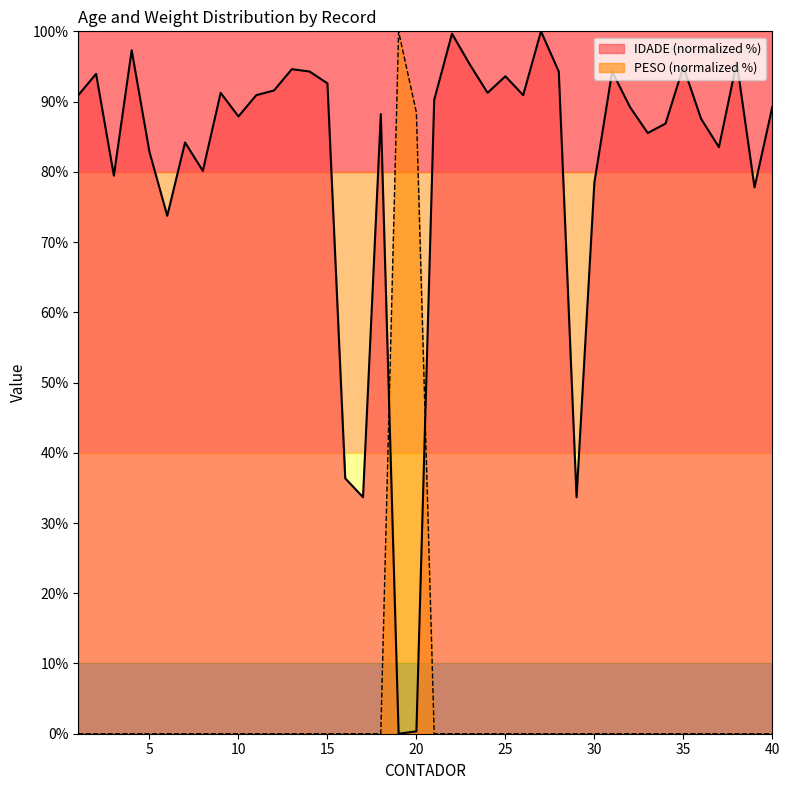

How many times do PESO and IDADE cross each other?

2